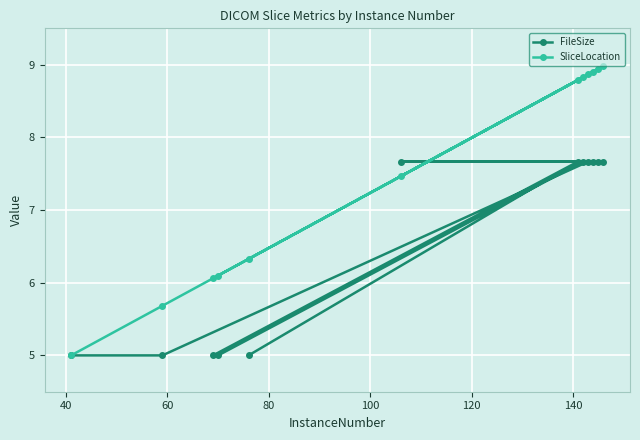

What is the smallest value displayed?

5.0